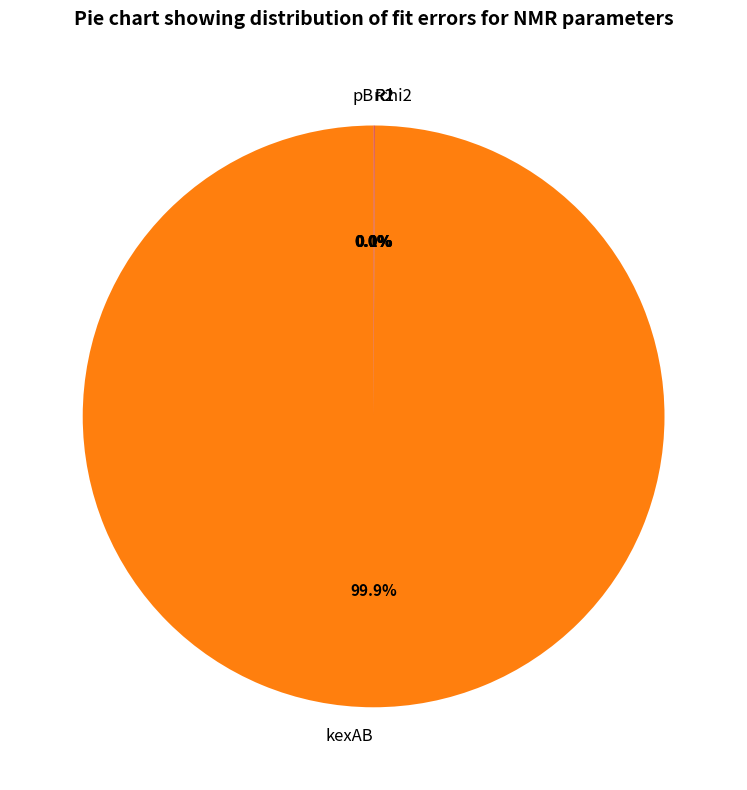

Which slice is the largest?

kexAB